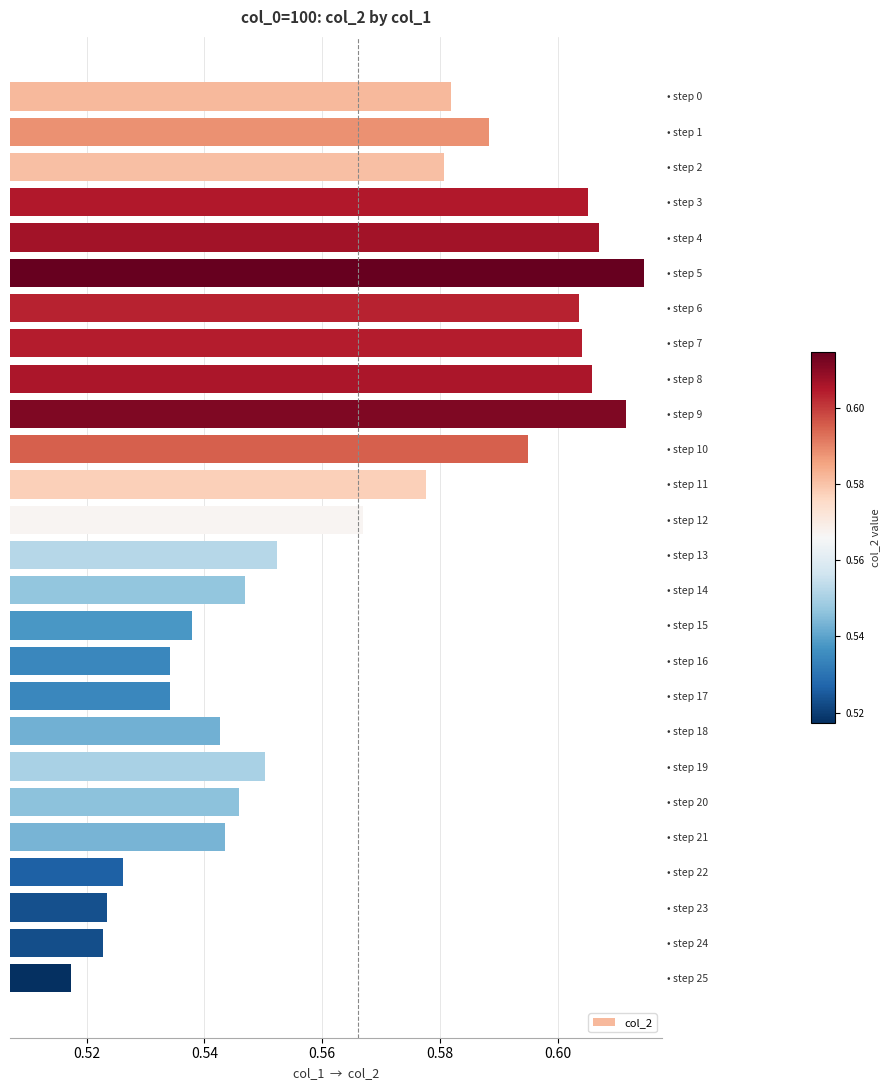

True or false: the data shows 0.3 at • step 21.

False